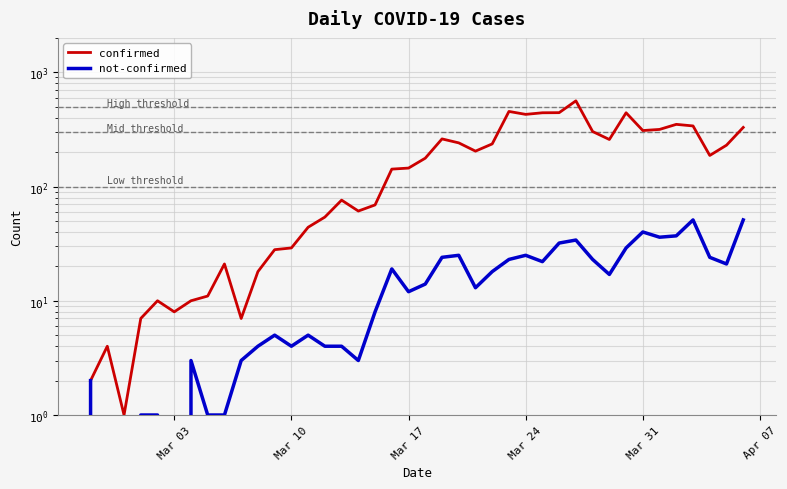

Which series has the largest total across all categories?

confirmed